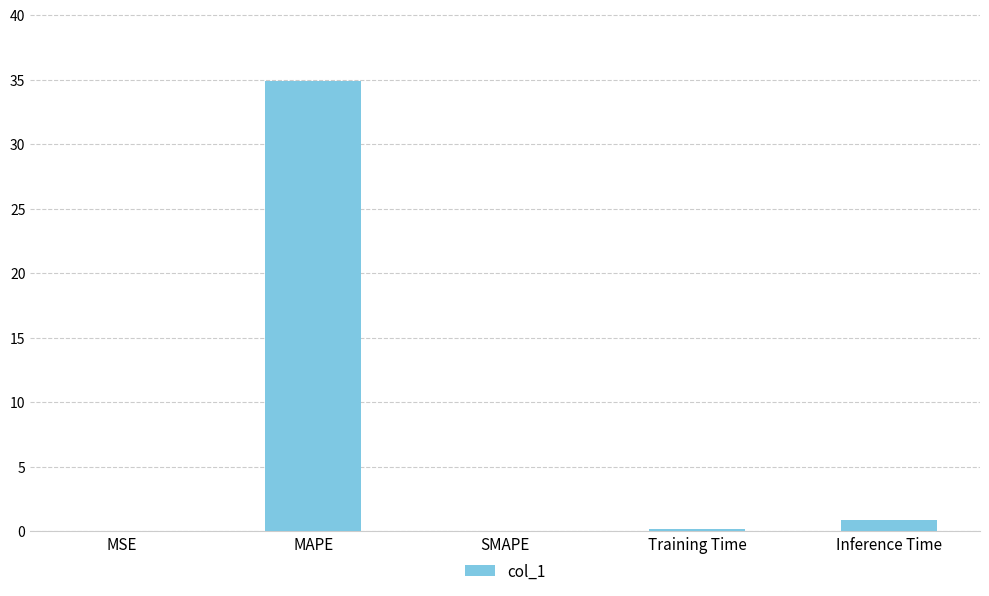

Which has a higher value, Inference Time or Training Time?

Inference Time